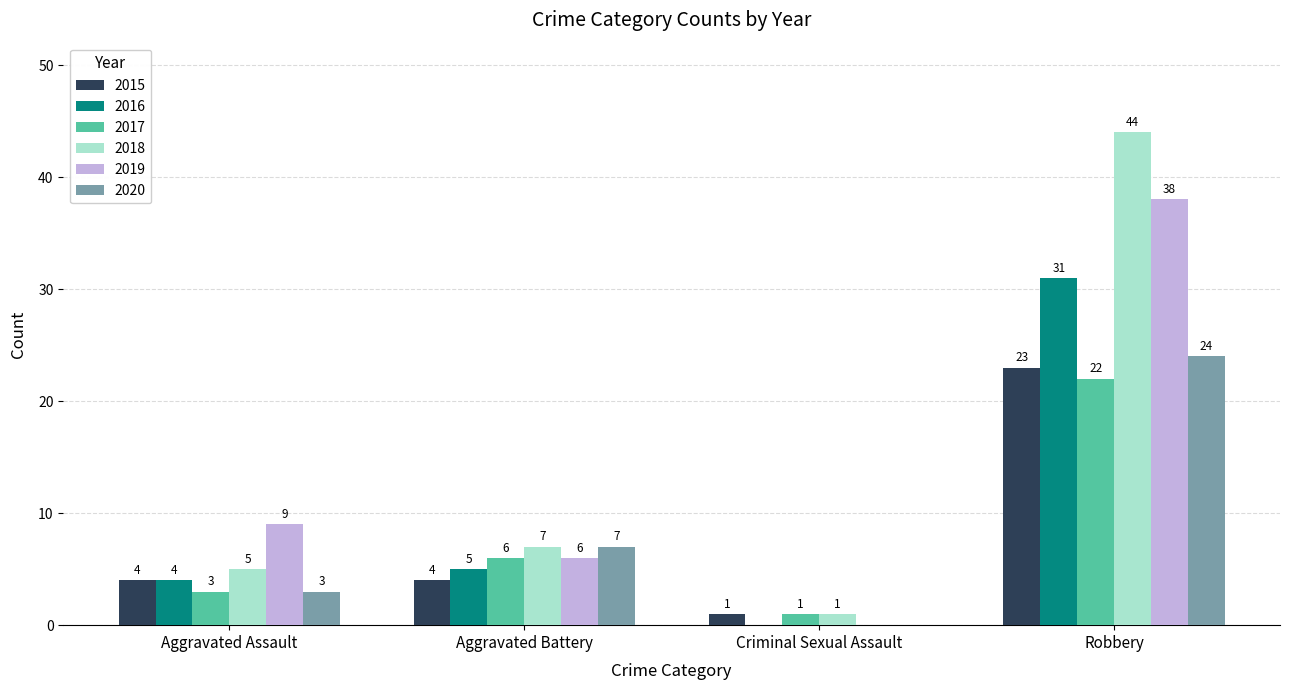

At which label does 2020 reach its peak?

Robbery